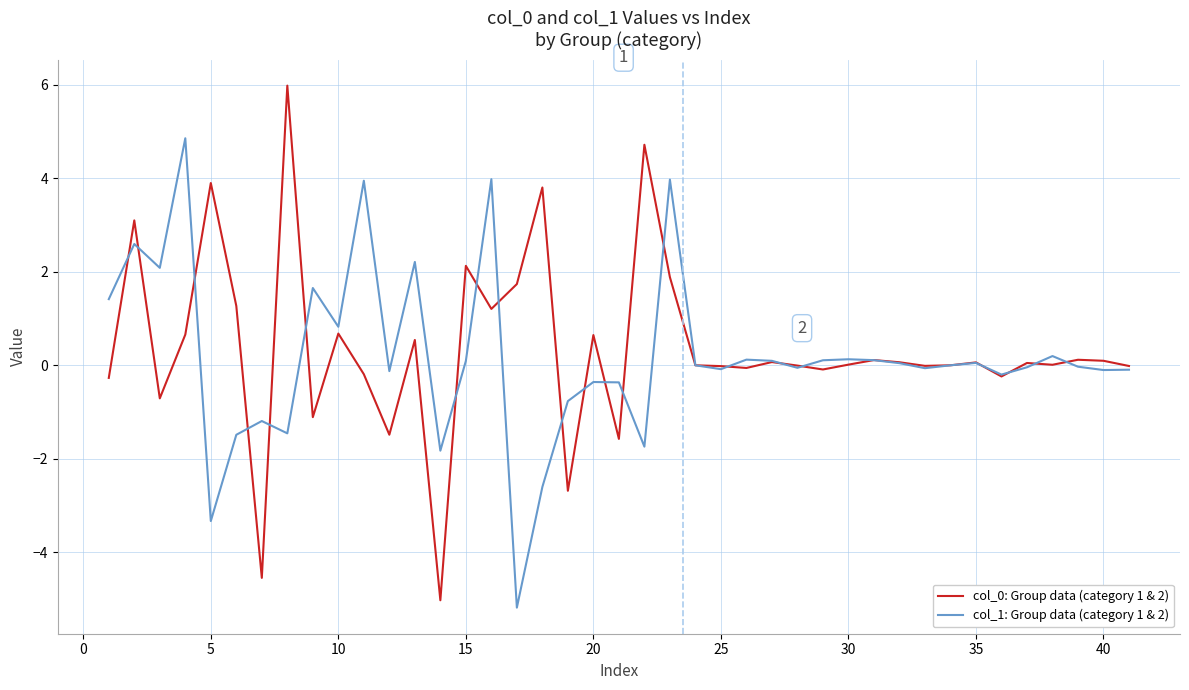

What is the smallest value displayed?

-5.2